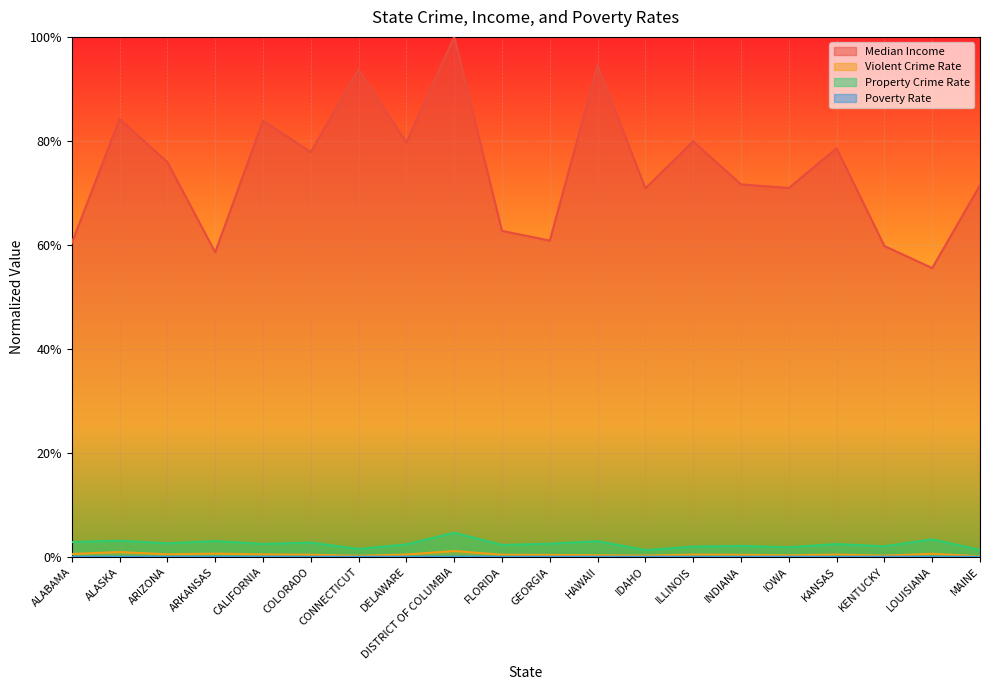

List the labels in order of Poverty Rate value, largest first.

LOUISIANA, ARKANSAS, KENTUCKY, ALABAMA, DISTRICT OF COLUMBIA, GEORGIA, ARIZONA, FLORIDA, INDIANA, CALIFORNIA, DELAWARE, ILLINOIS, KANSAS, IDAHO, MAINE, IOWA, ALASKA, CONNECTICUT, COLORADO, HAWAII